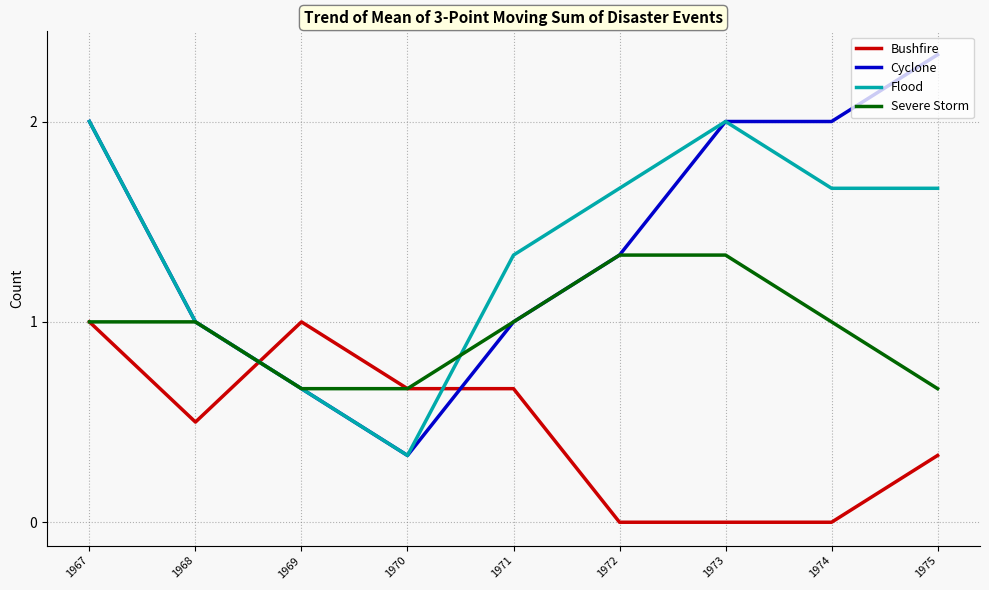

At which category is the sum across all series the highest?

1967